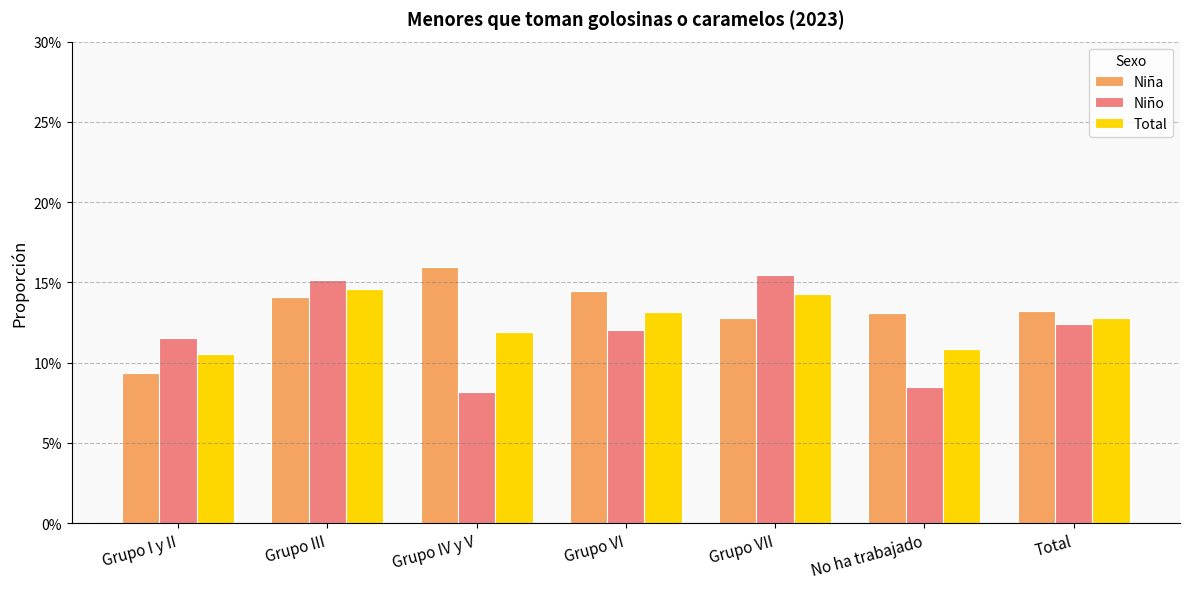

What are all the series names shown in the legend?

Niña, Niño, Total